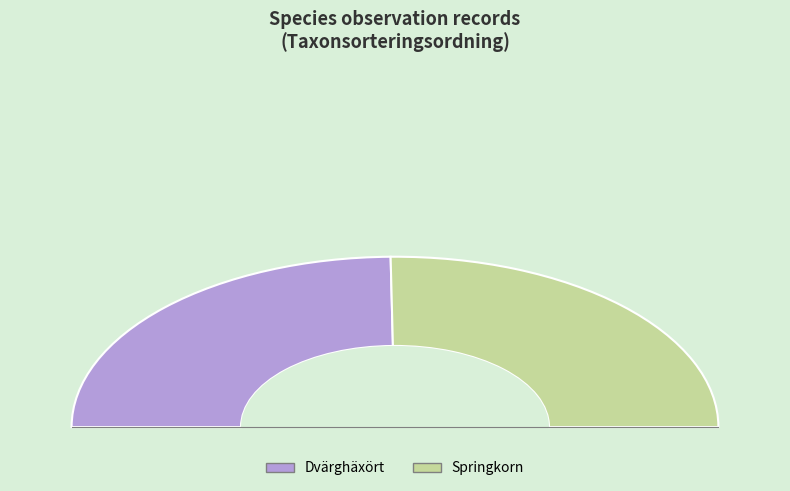

To the nearest percent, what is the average slice percentage?

50%